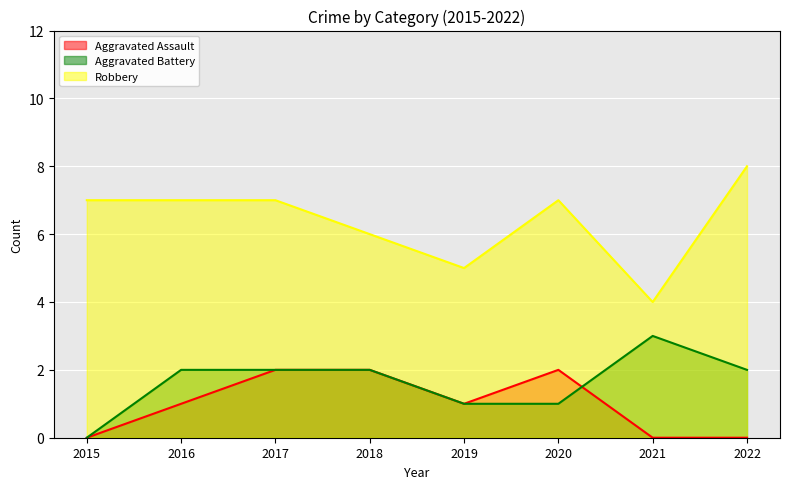

What is the value of the Robbery point at the 3rd from the left?

7